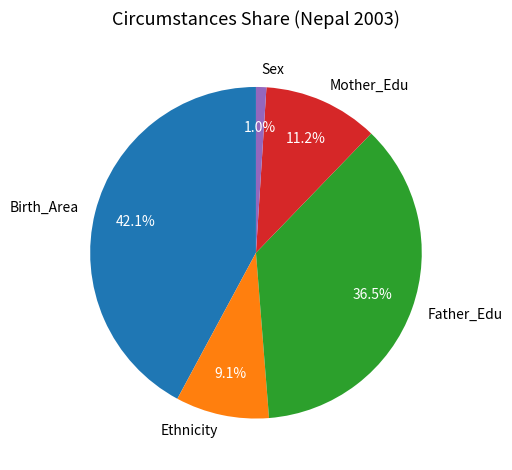

Is there a majority slice in this chart?

No